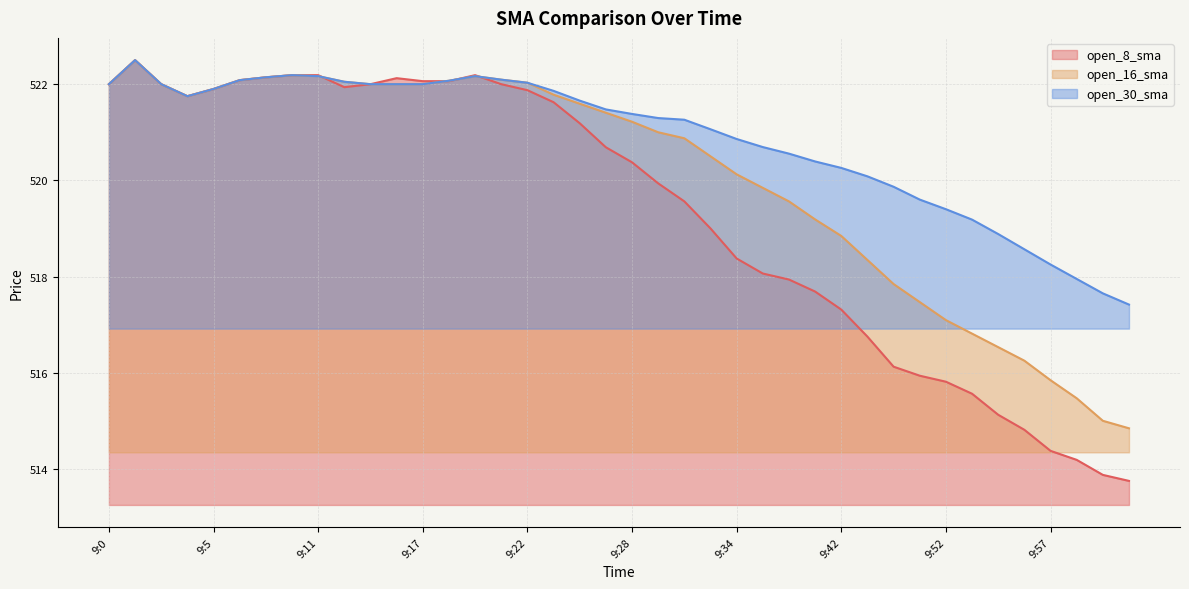

At which category does open_30_sma reach its first local valley?

9:4